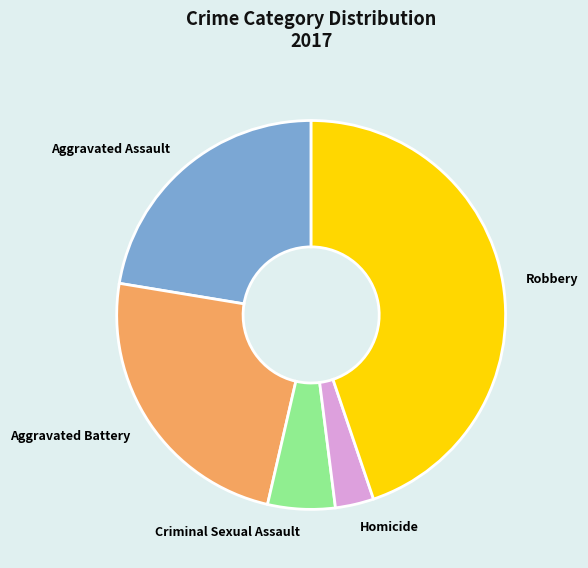

What is the largest slice in the pie chart?

Robbery